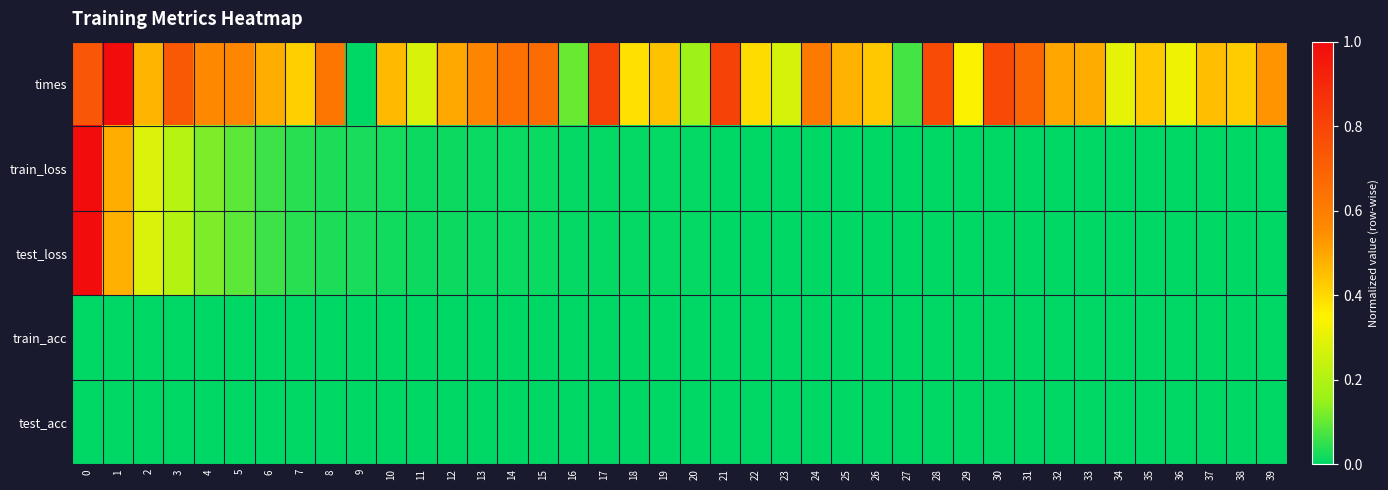

Which series changed the most between 11 and 28?

times